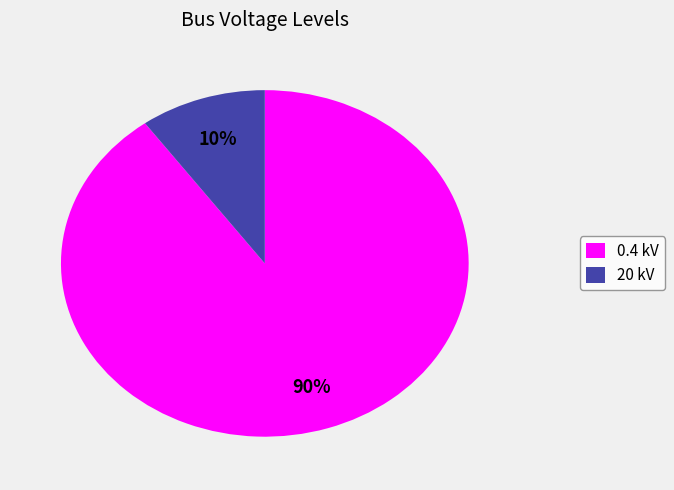

True or false: 20 kV accounts for 18% of the total.

False